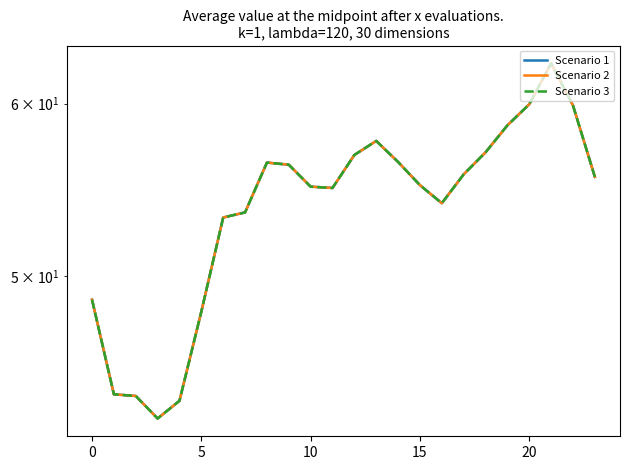

The Scenario 2 series shows 21.9 at 15. True or false?

False